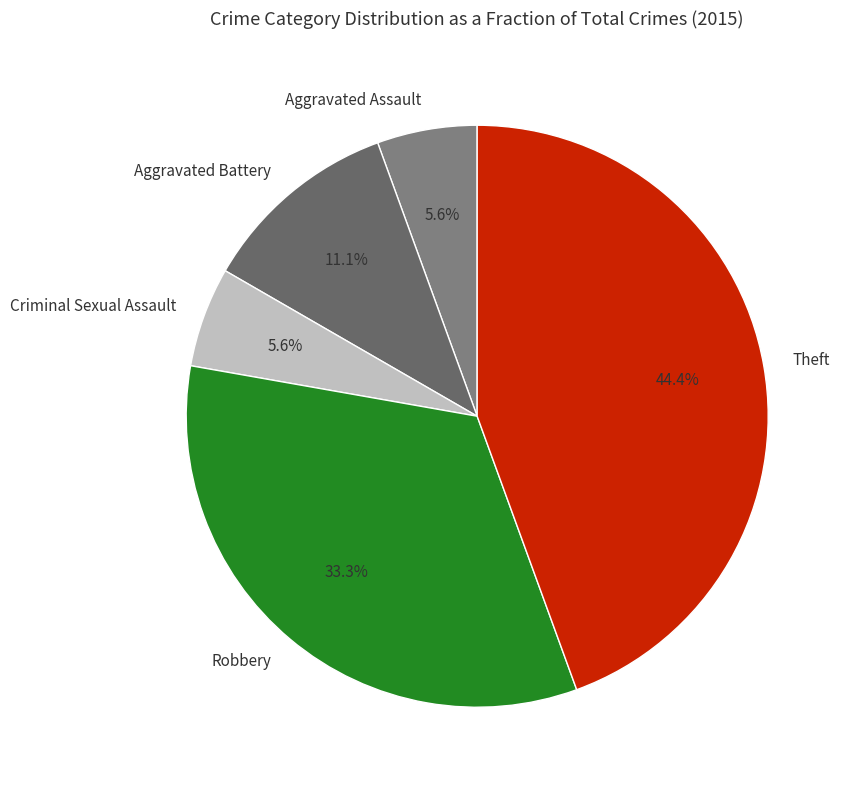

To the nearest percent, what percentage of the pie is Theft?

44%